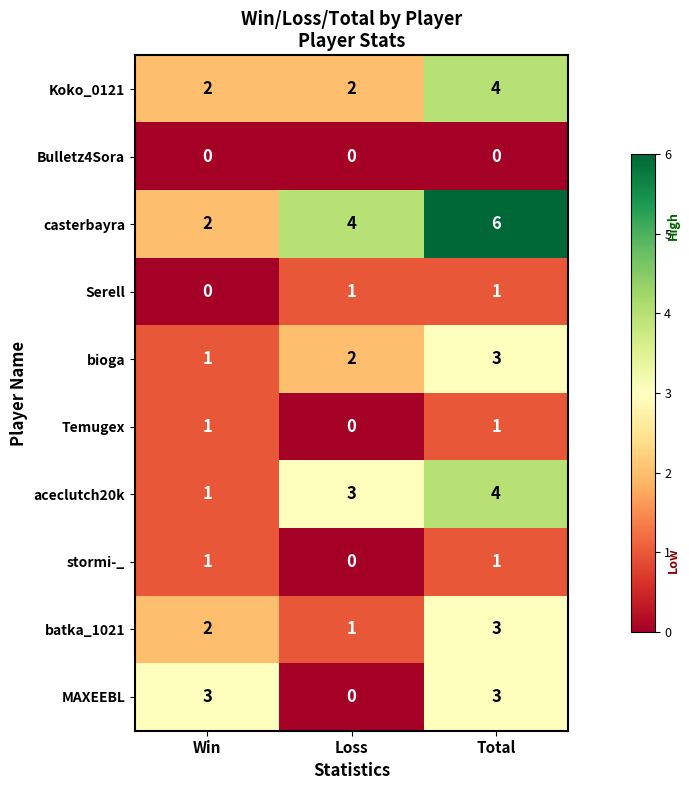

How many distinct data groups are displayed?

10